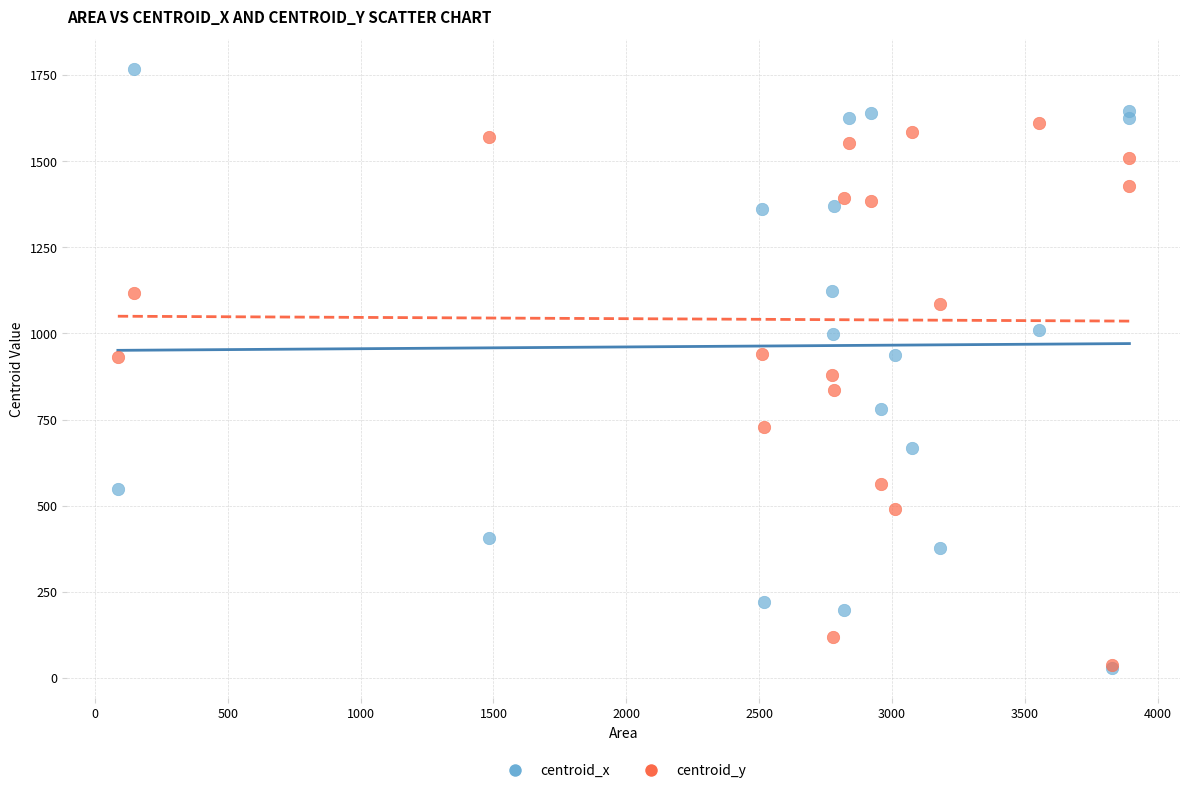

What are all the series names shown in the legend?

centroid_x, centroid_y